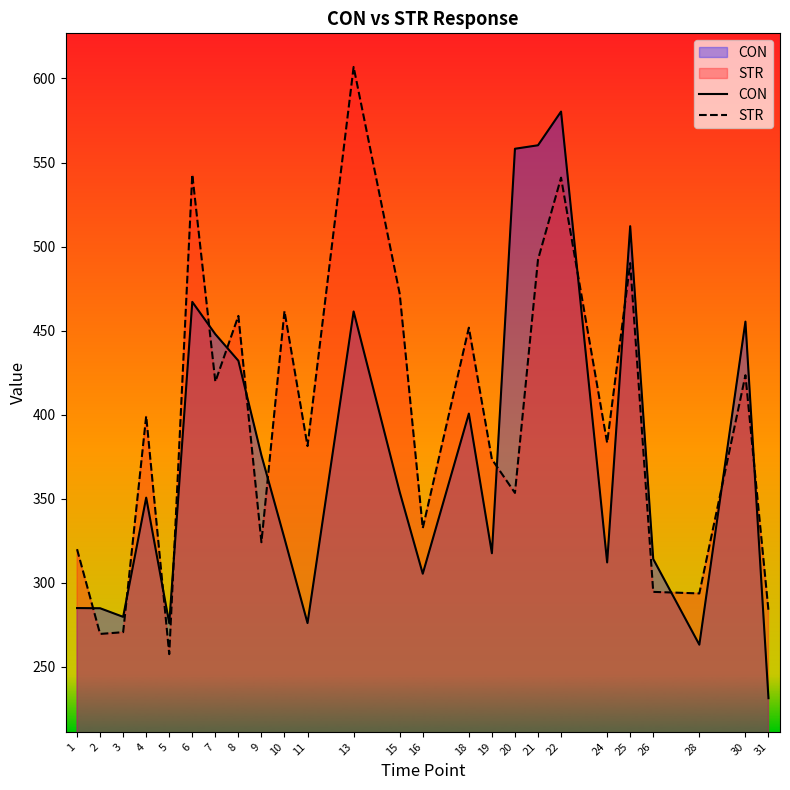

Reading left to right, transcribe all the data shown in this chart.

CON: 1=285.0	2=284.9	3=279.8	4=350.7	5=276.0	6=467.1	7=447.9	8=432.1	9=375.8	10=326.4	11=276.1	13=461.4	15=354.0	16=305.4	18=400.7	19=317.6	20=558.2	21=560.2	22=580.3	24=312.1	25=512.1	26=314.2	28=263.2	30=455.4	31=231.4
STR: 1=320.0	2=269.6	3=270.7	4=399.2	5=257.6	6=542.8	7=419.6	8=458.8	9=324.1	10=461.6	11=381.3	13=606.8	15=471.9	16=332.5	18=451.8	19=373.5	20=353.5	21=492.3	22=541.0	24=383.3	25=490.2	26=294.6	28=293.7	30=423.5	31=283.5